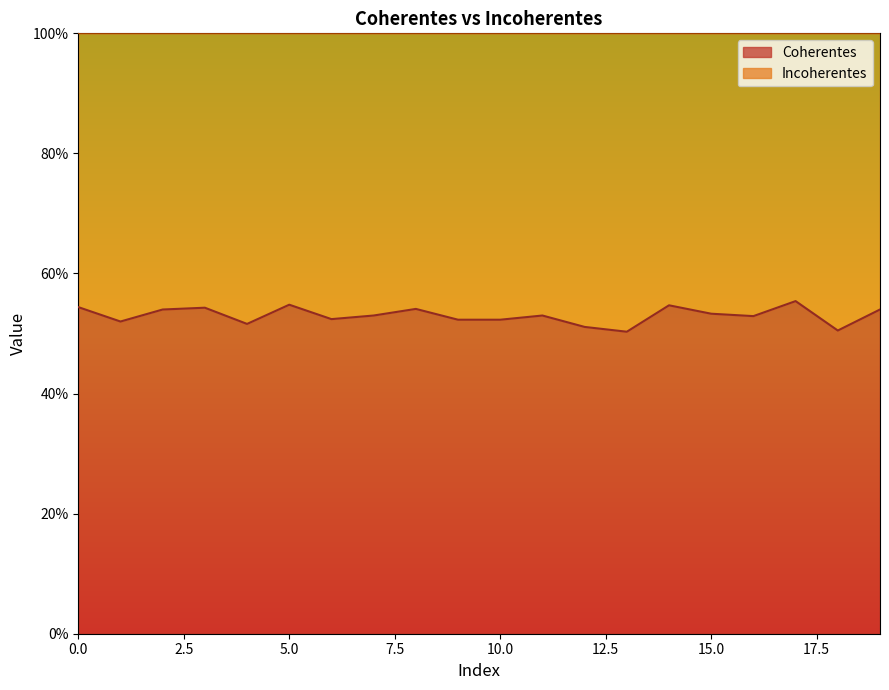

How many lines are shown in the chart?

1